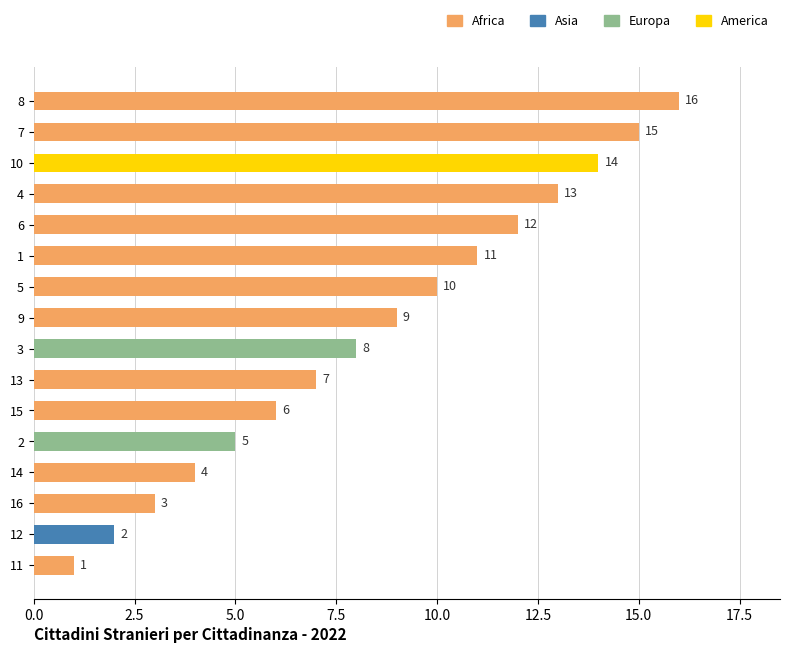

List the labels in order of value, largest first.

8, 7, 10, 4, 6, 1, 5, 9, 3, 13, 15, 2, 14, 16, 12, 11